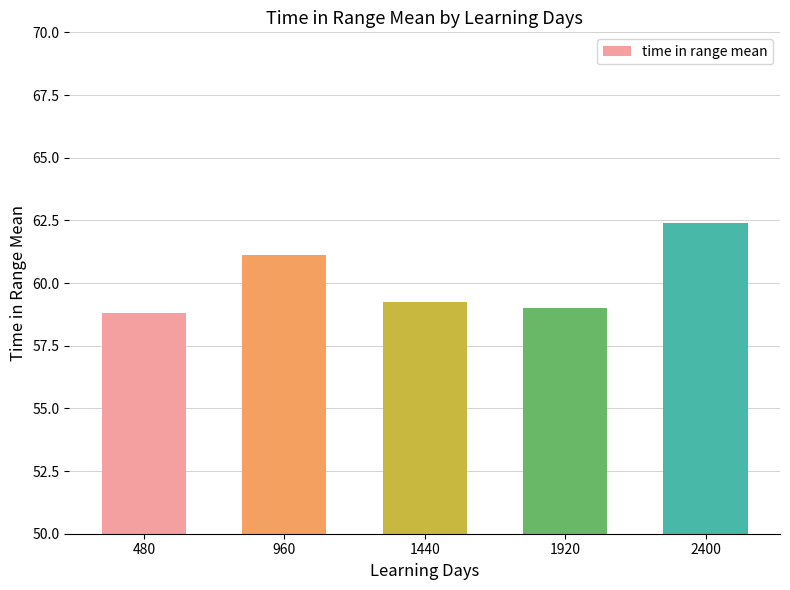

What is the average value?

60.1